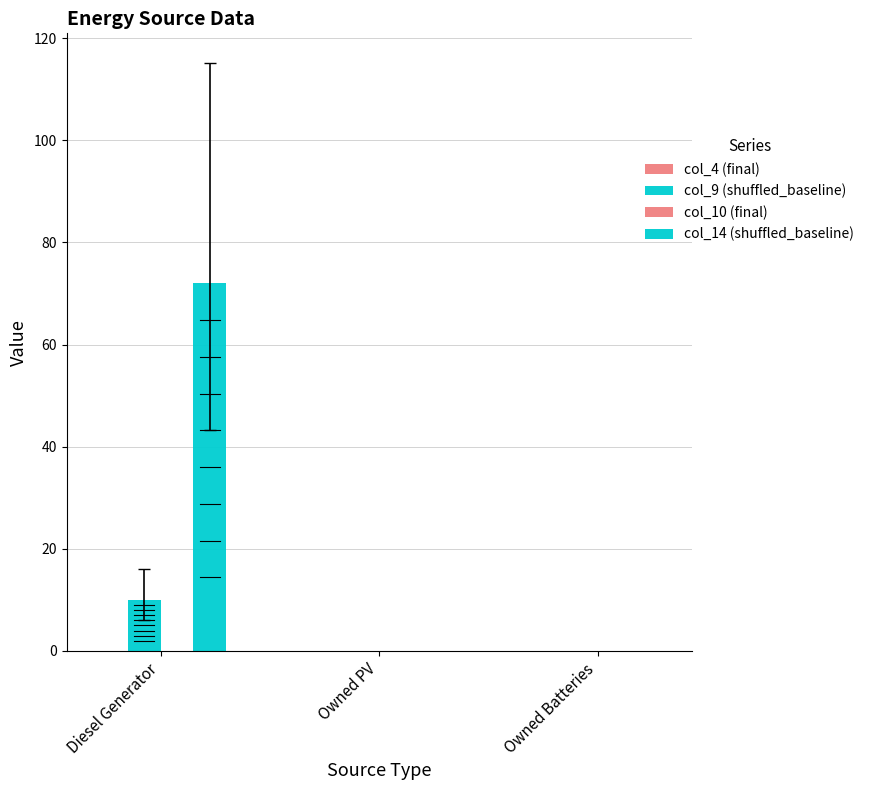

What is the approximate value of col_14 (shuffled_baseline) at Diesel Generator?

72.0